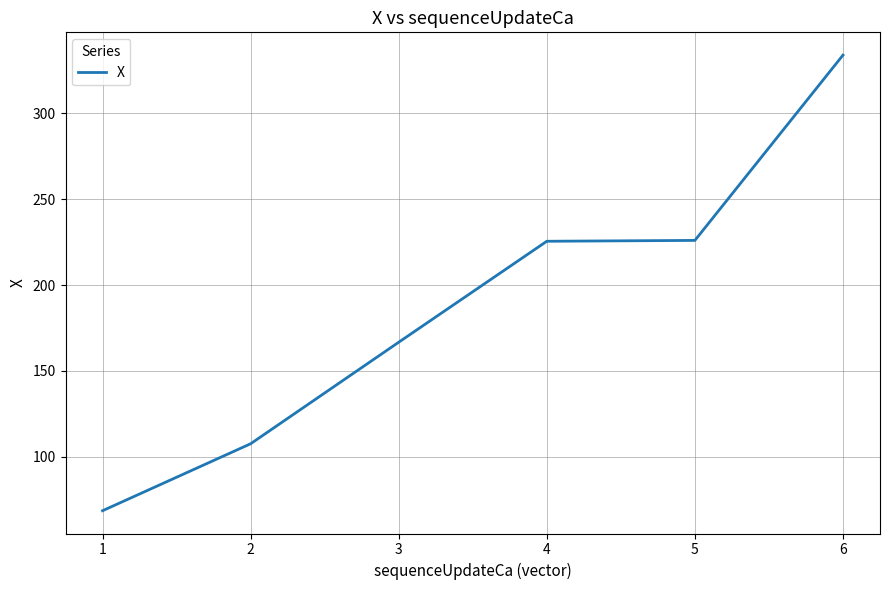

How many lines are shown in the chart?

1